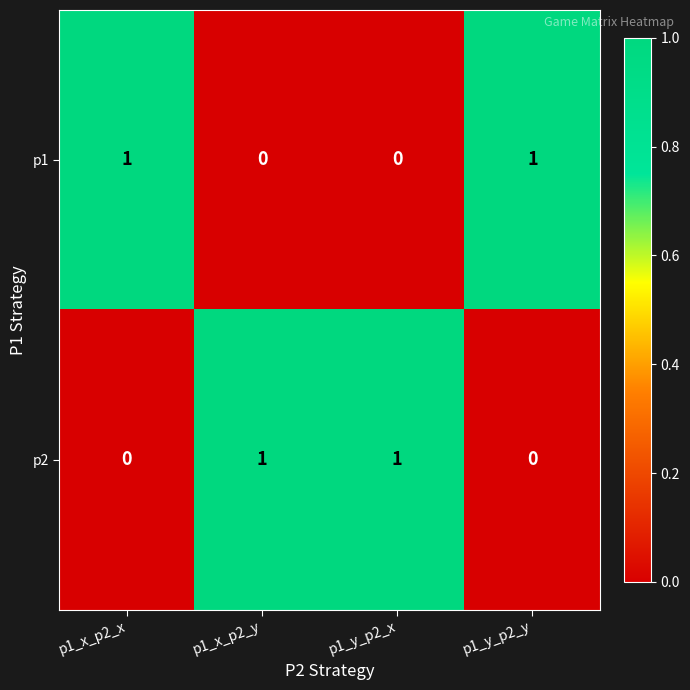

The value of p1 at p1_y_p2_x is 0. True or false?

True